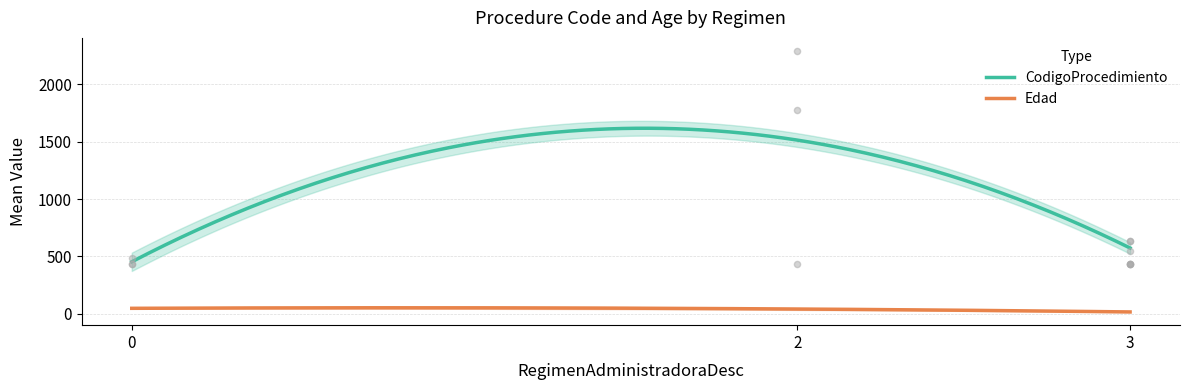

What is the ratio of the value at 3 to the value at 3?

0.9